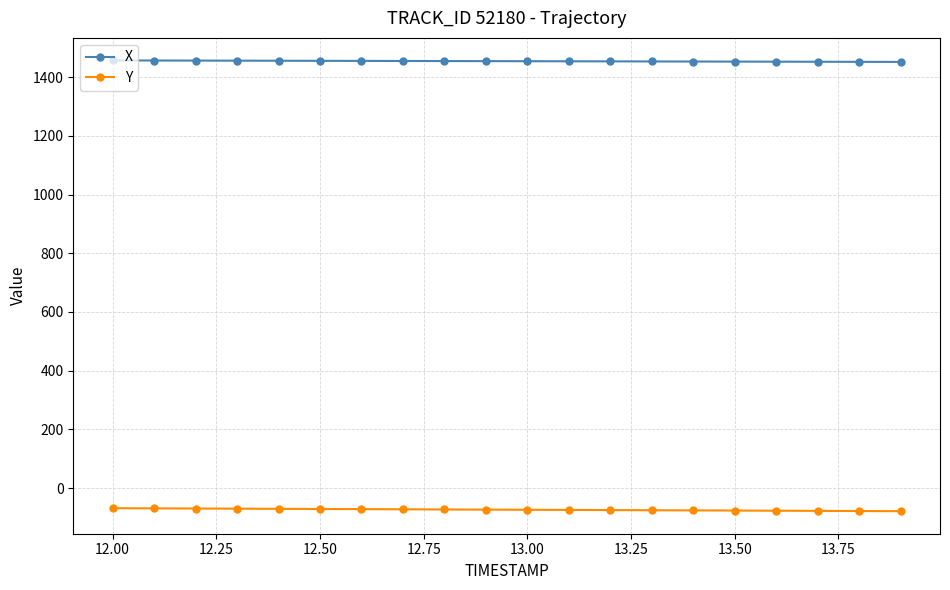

True or false: Y and X intersect in this chart.

False